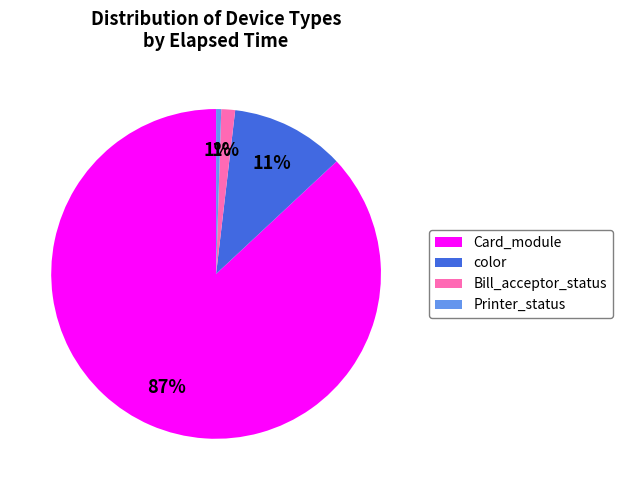

What percentage is the Card_module slice, to the nearest percent?

87%